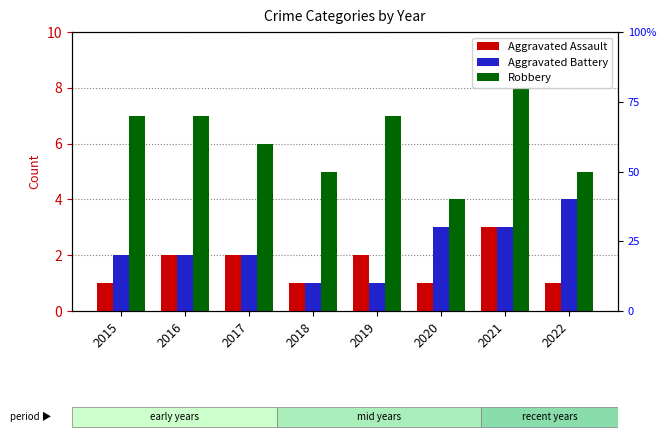

At which category does the chart reach its peak across all series?

2021